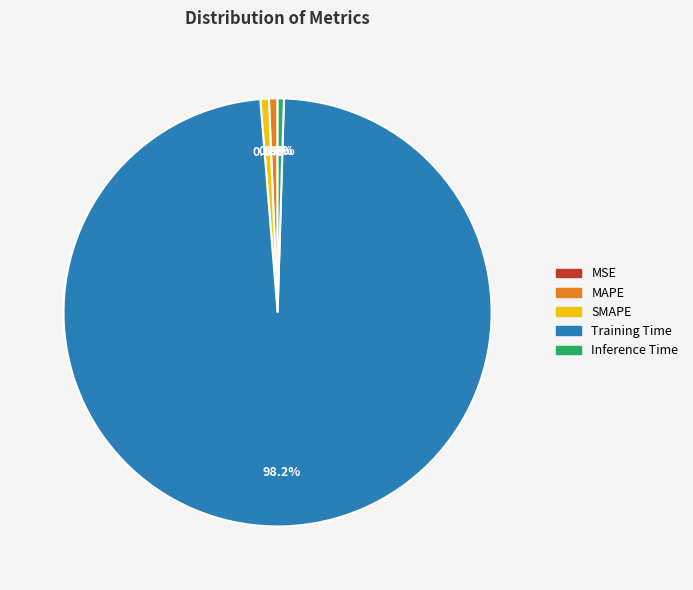

What is the largest slice in the pie chart?

Training Time